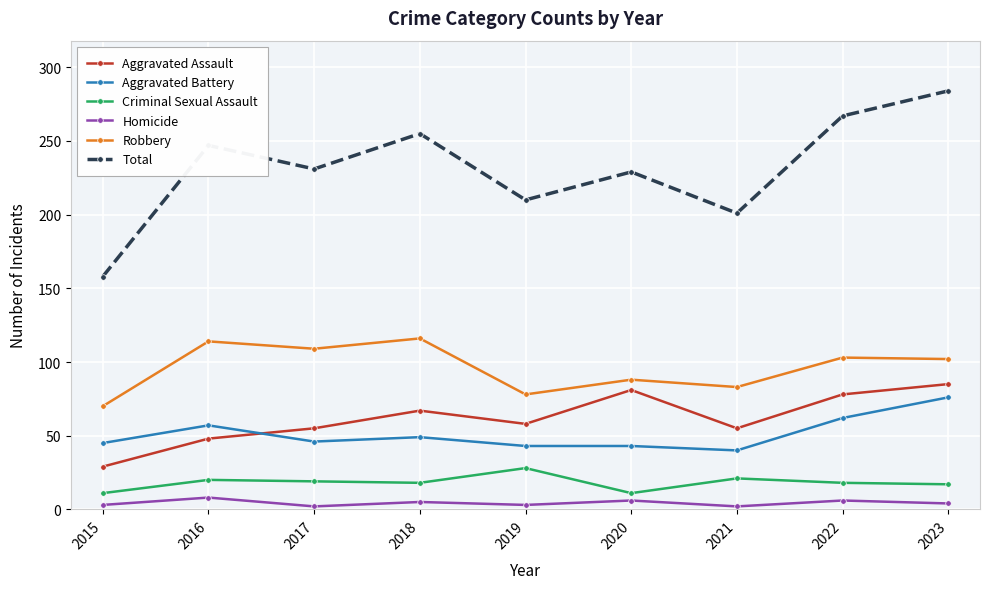

True or false: Criminal Sexual Assault and Aggravated Assault intersect in this chart.

False